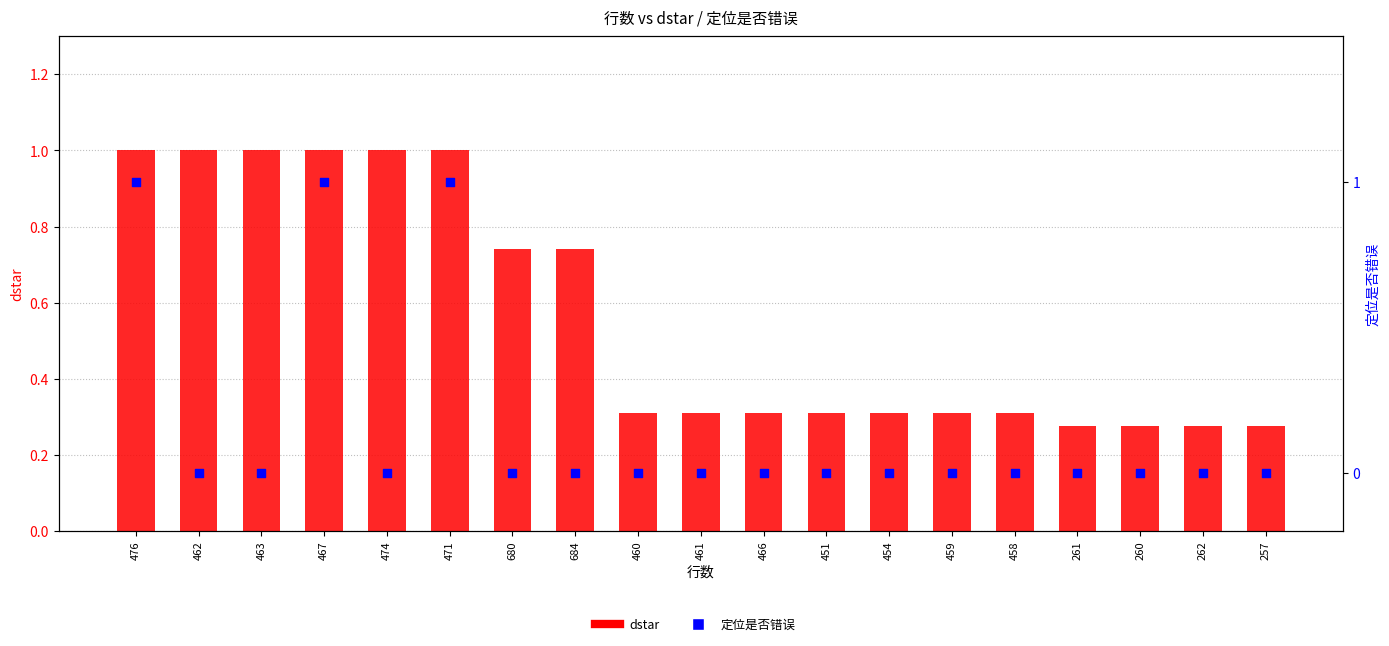

Which series has the largest total across all categories?

dstar